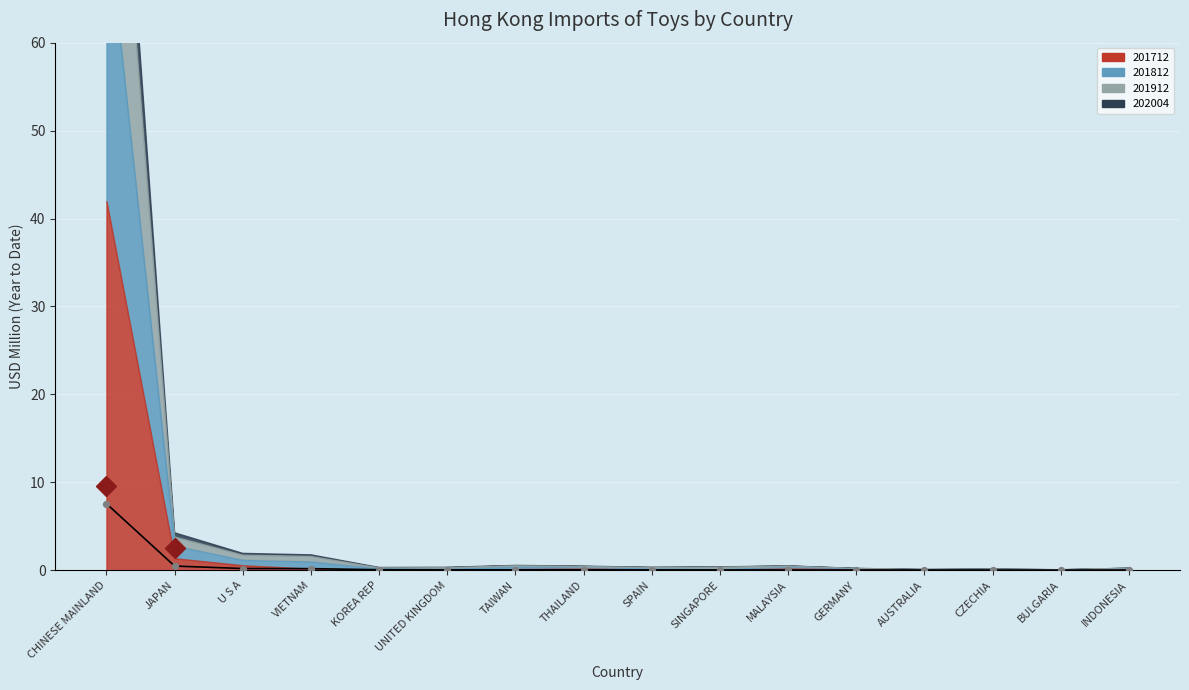

Which series reaches the minimum Y coordinate?

202004_line